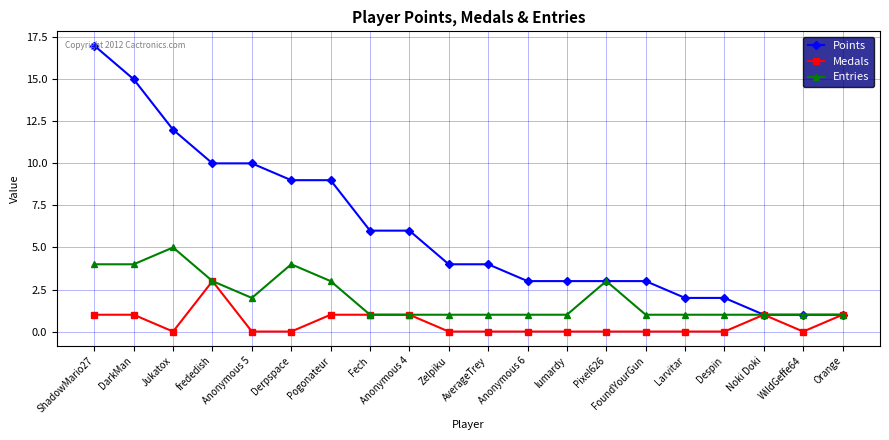

What is the difference between the maximum and minimum values in the Points series?

16